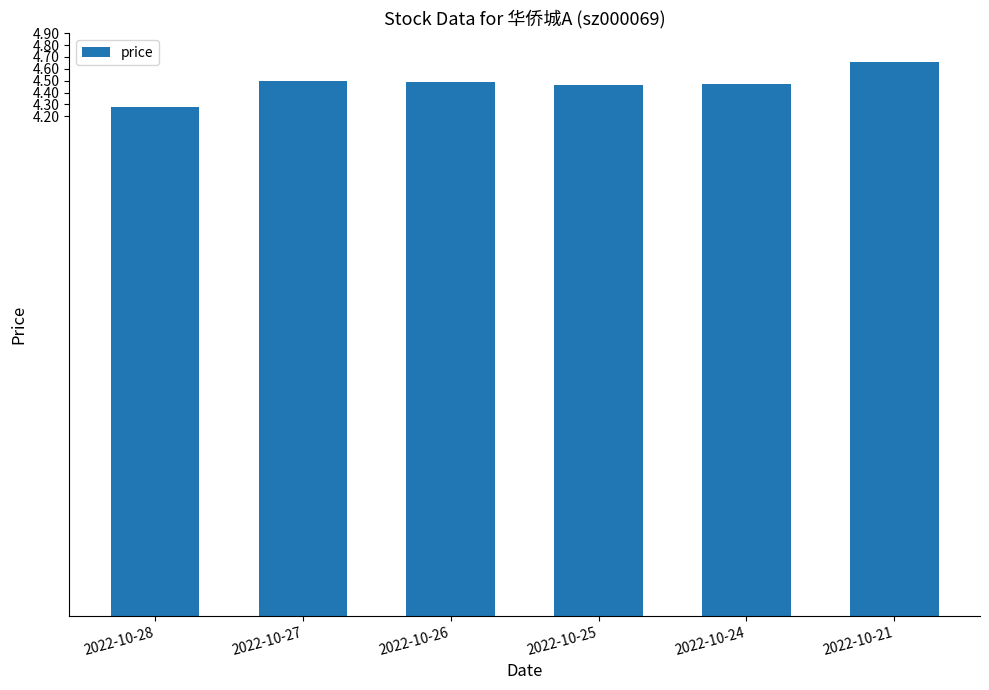

Reading left to right, extract all data points from this chart.

2022-10-28=4.3	2022-10-27=4.5	2022-10-26=4.5	2022-10-25=4.5	2022-10-24=4.5	2022-10-21=4.7